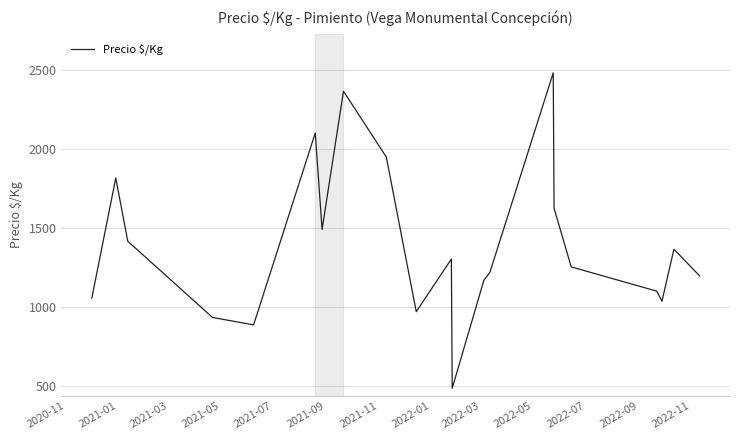

What is the smallest value displayed?

485.0